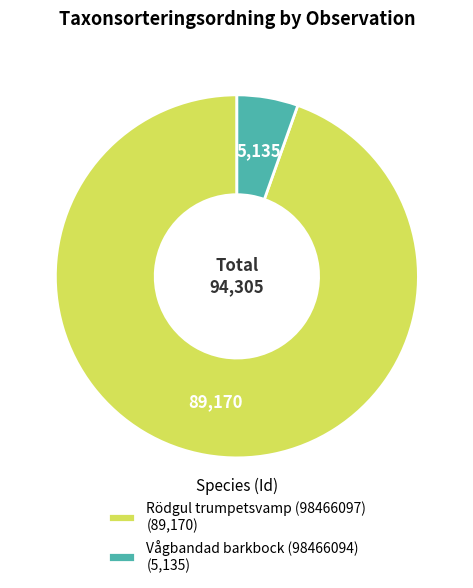

How many slices are in this pie chart?

2